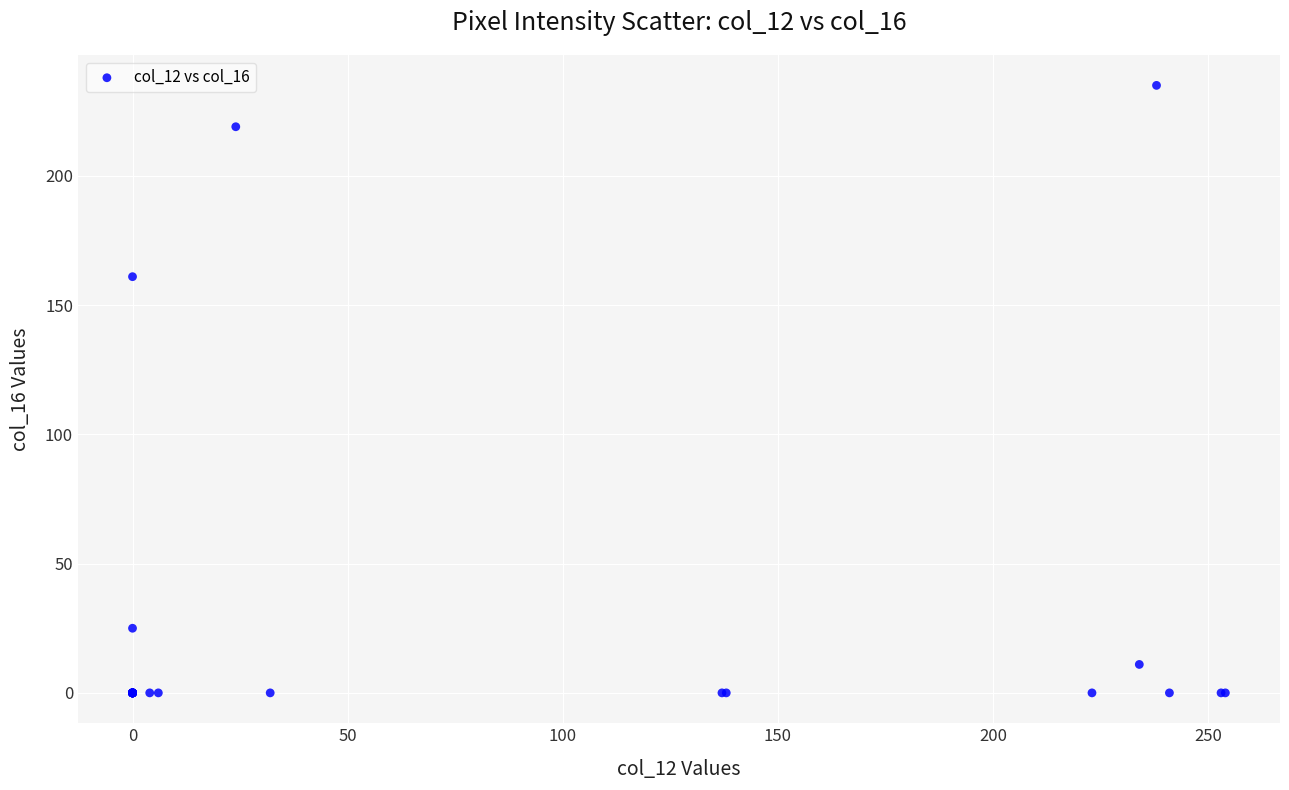

What Y value in the scatter plot is closest to 117?

161